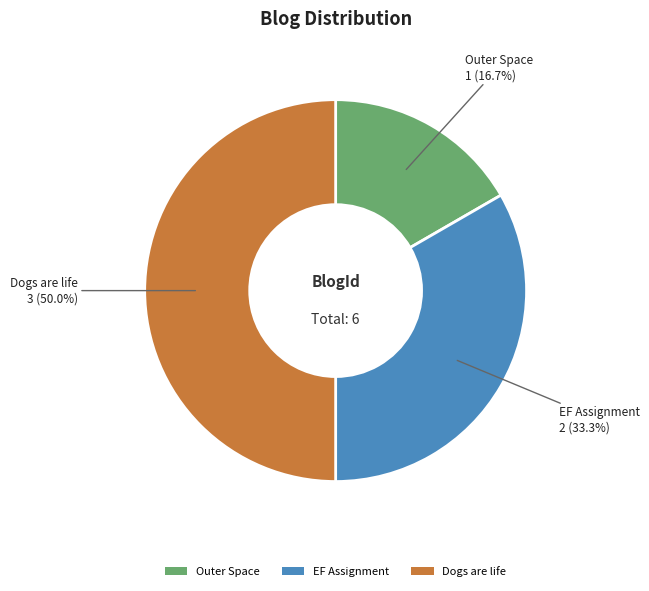

Which slice is the smallest?

Outer Space